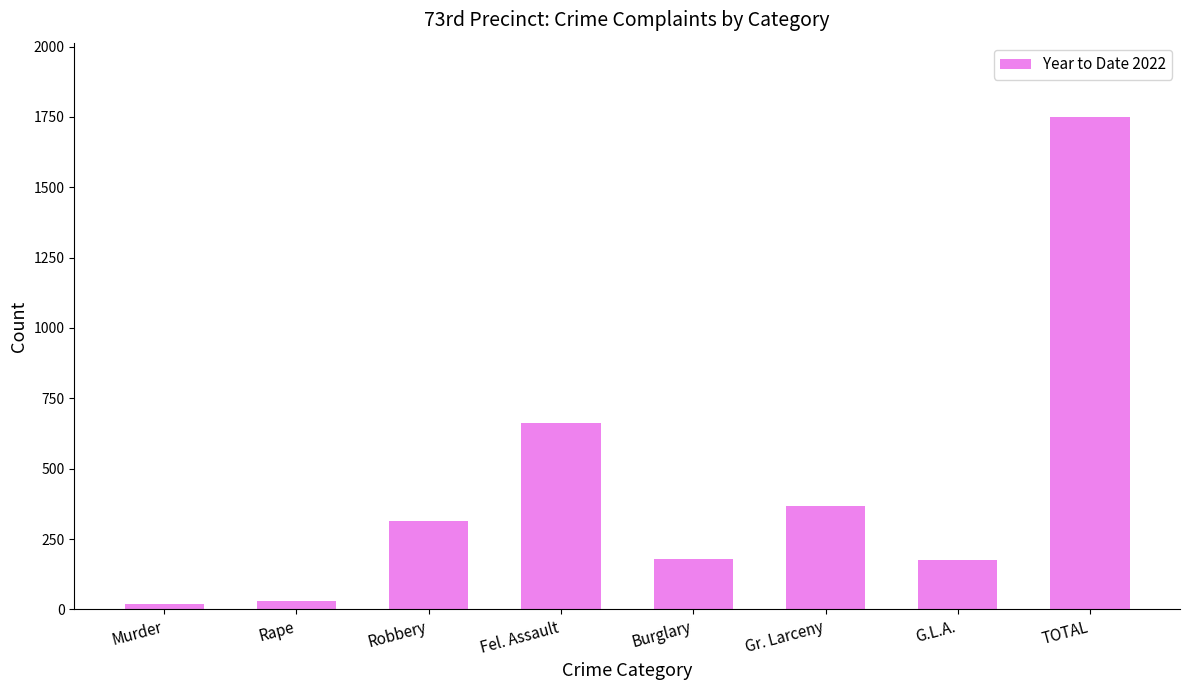

Where is the data nearest to the value 885?

Fel. Assault